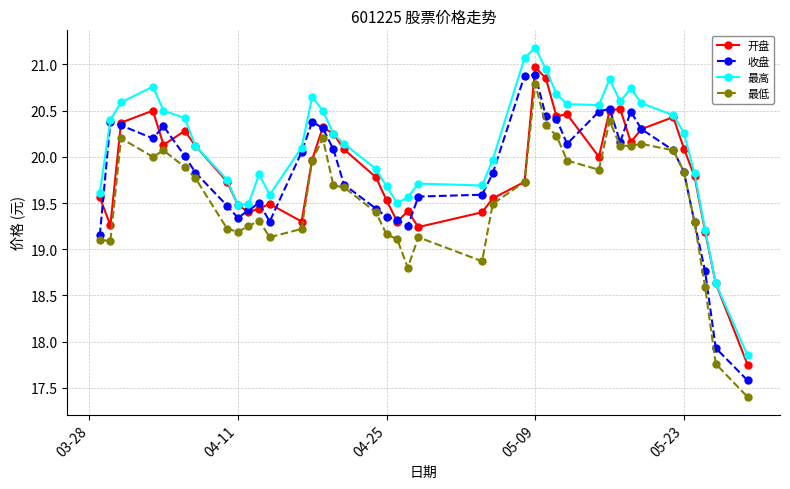

What is the value of the 开盘 point at the 13th from the left?

19.3